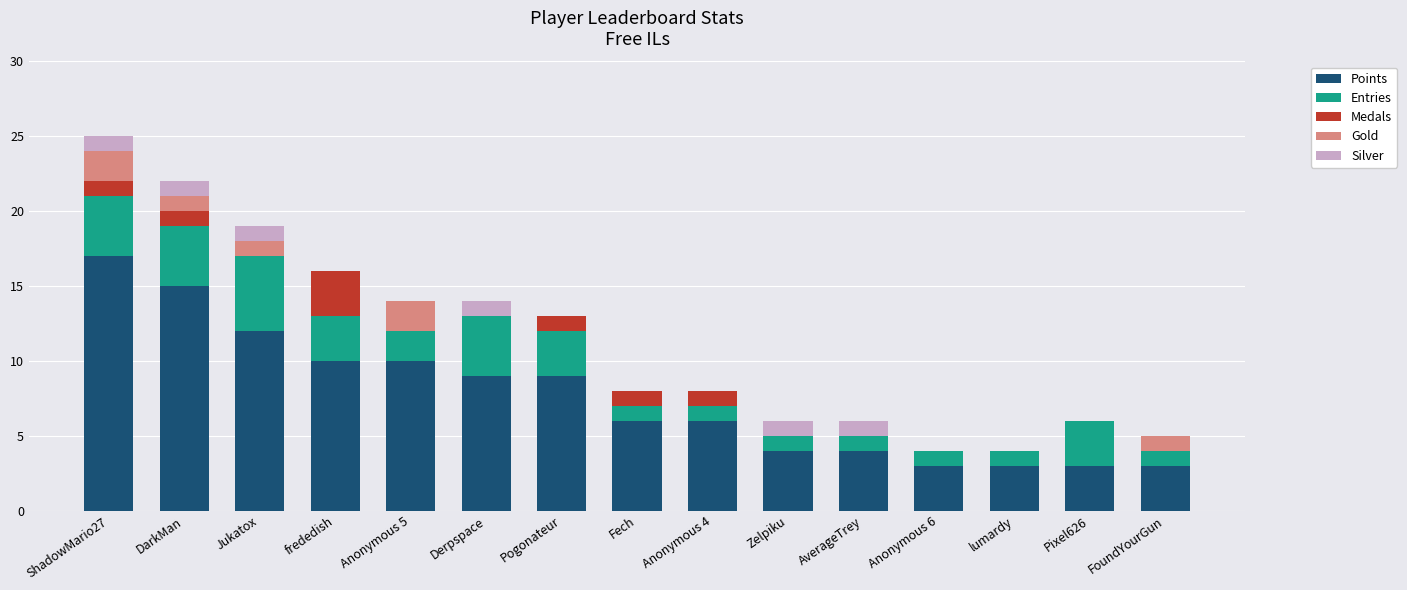

What is the maximum value for Points?

17